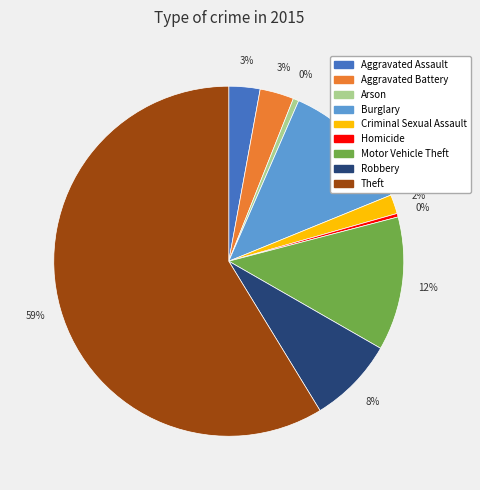

What is the largest slice in the pie chart?

Theft